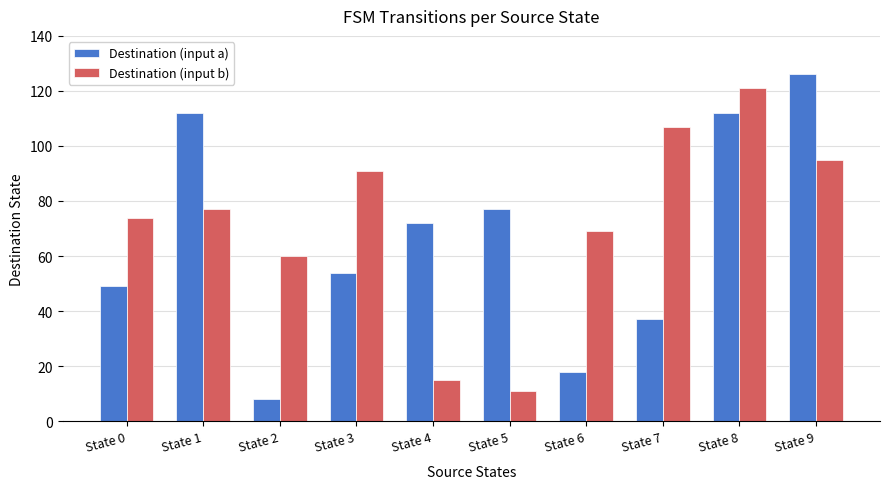

What is the spread (max minus min) of values at State 0?

25